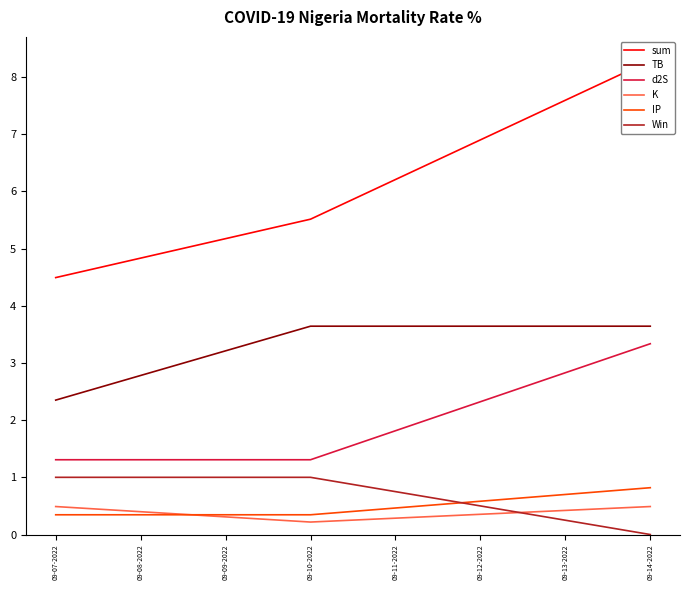

What is the maximum value shown in the chart?

8.3